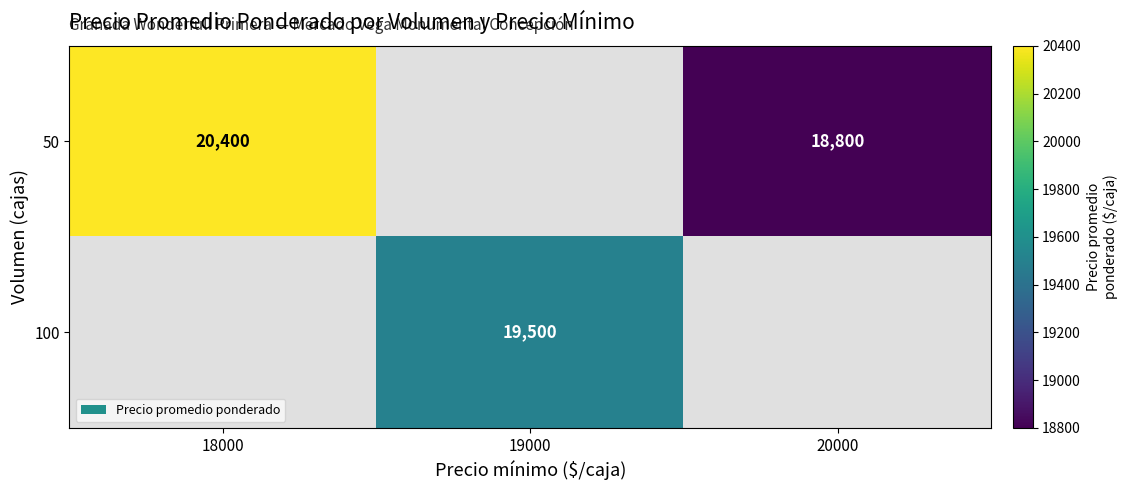

Which label corresponds to the smallest value in the chart?

20000